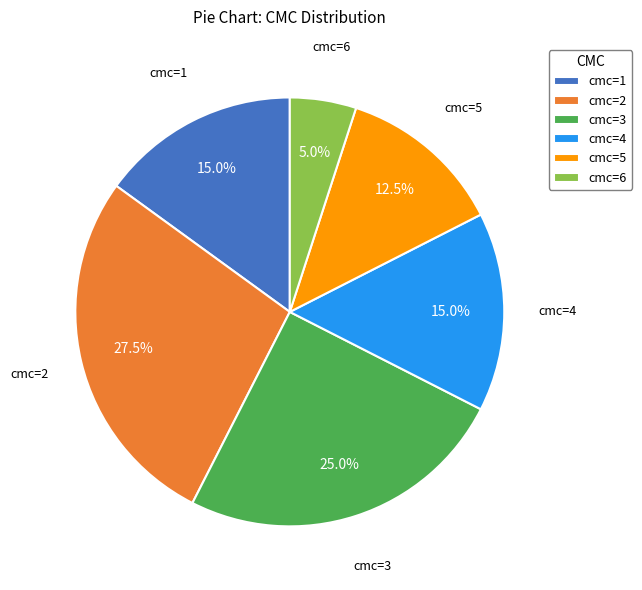

What is the largest slice in the pie chart?

cmc=2